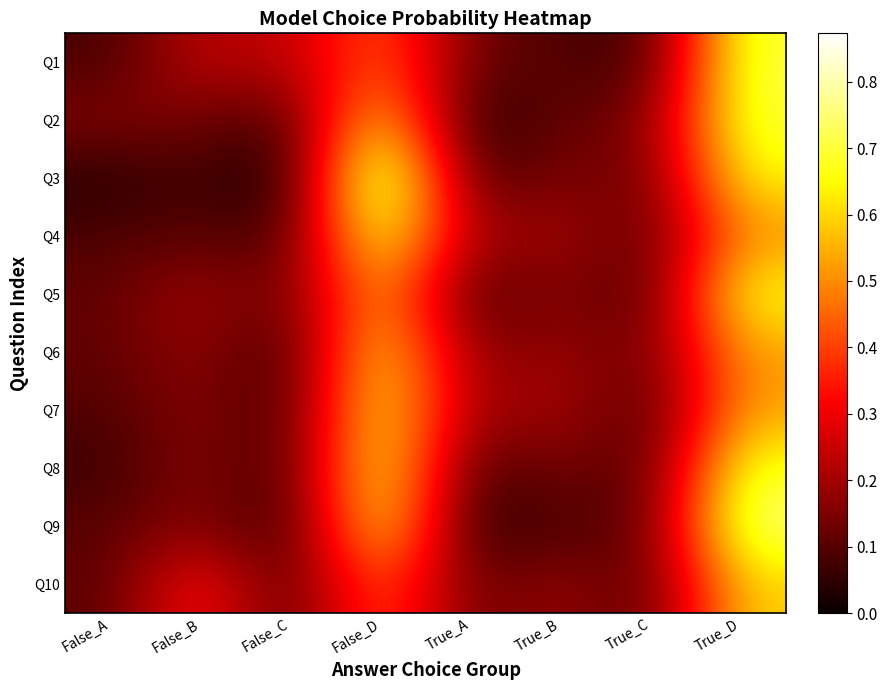

What is the maximum value shown in the chart?

0.9